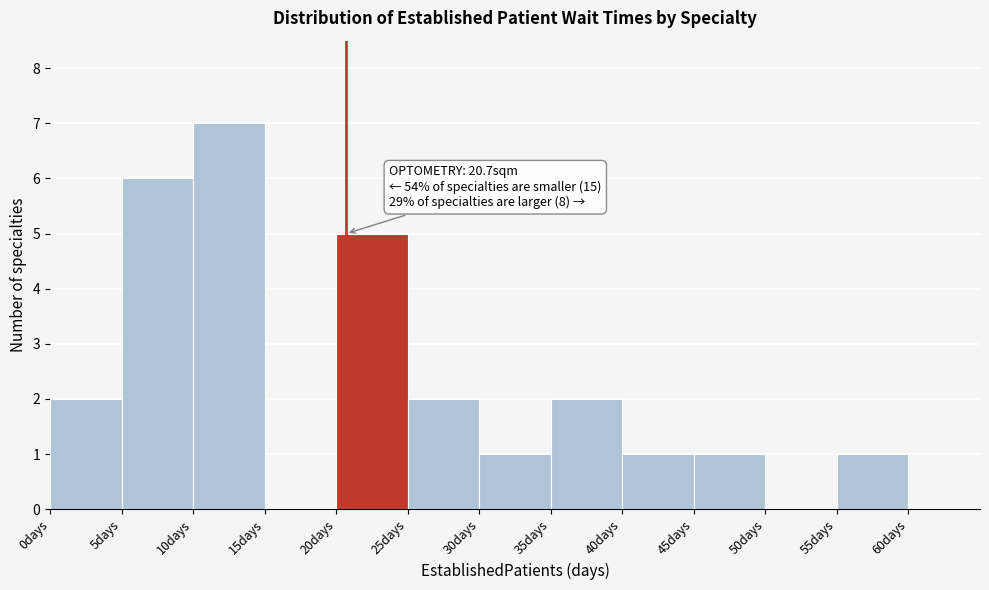

Which range on the x-axis has the tallest bar?

10 to 15